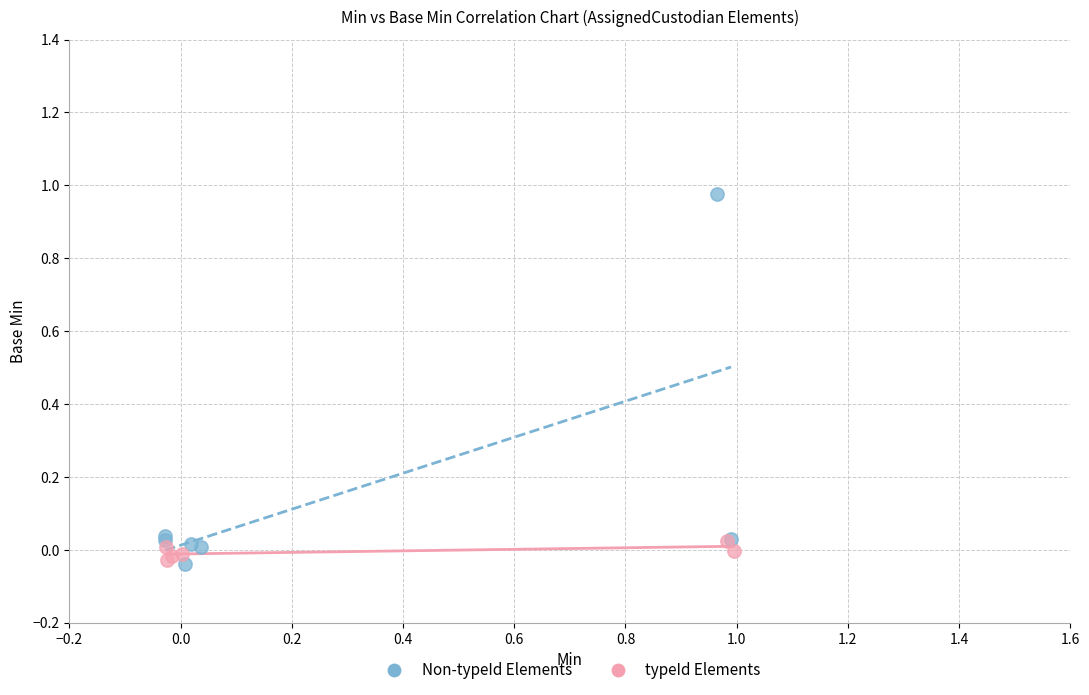

Which series has the widest spread of Y values?

Non-typeId Elements